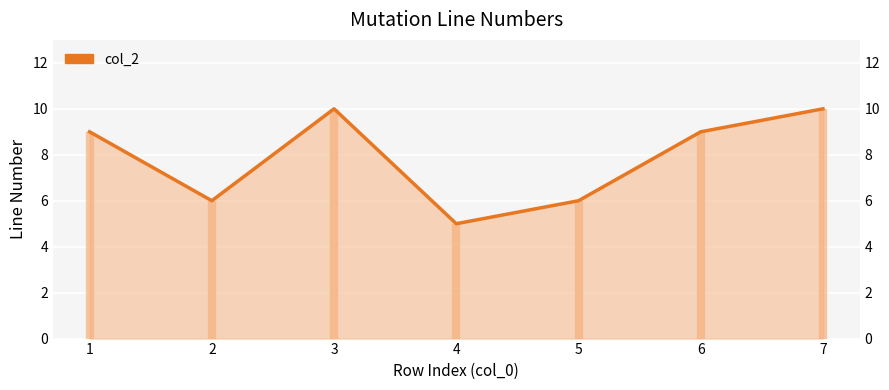

How many points are lower than both their immediate neighbors (excluding endpoints)?

2